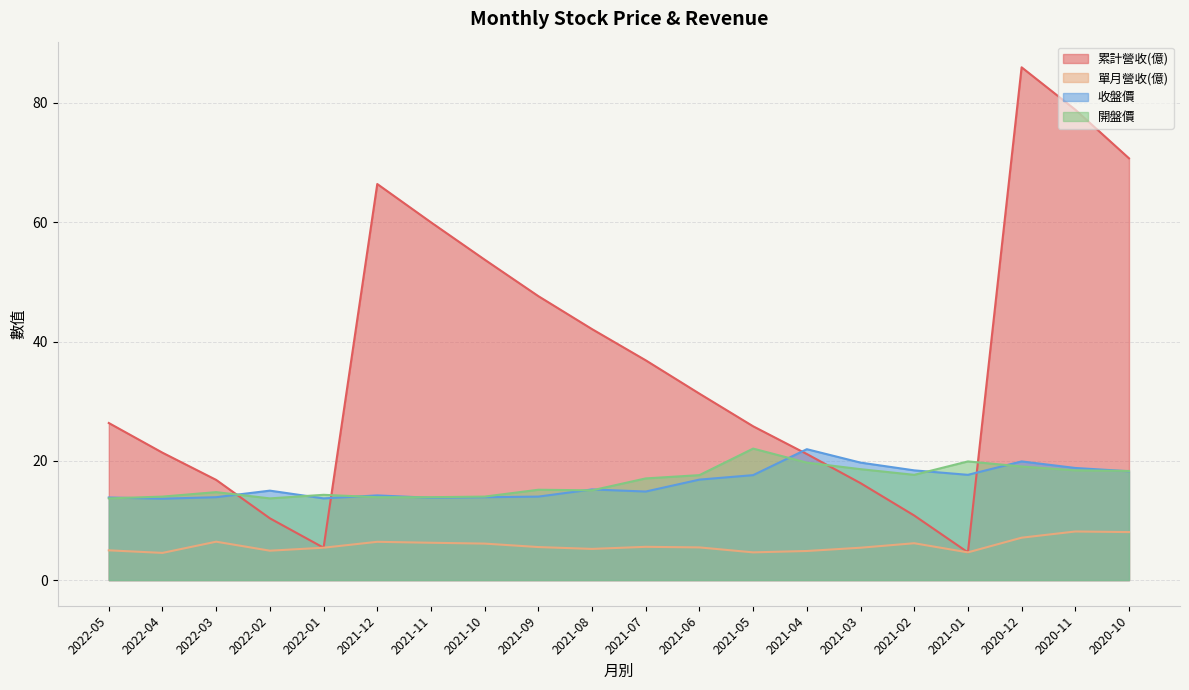

Which series has the largest range (max minus min)?

累計營收(億)